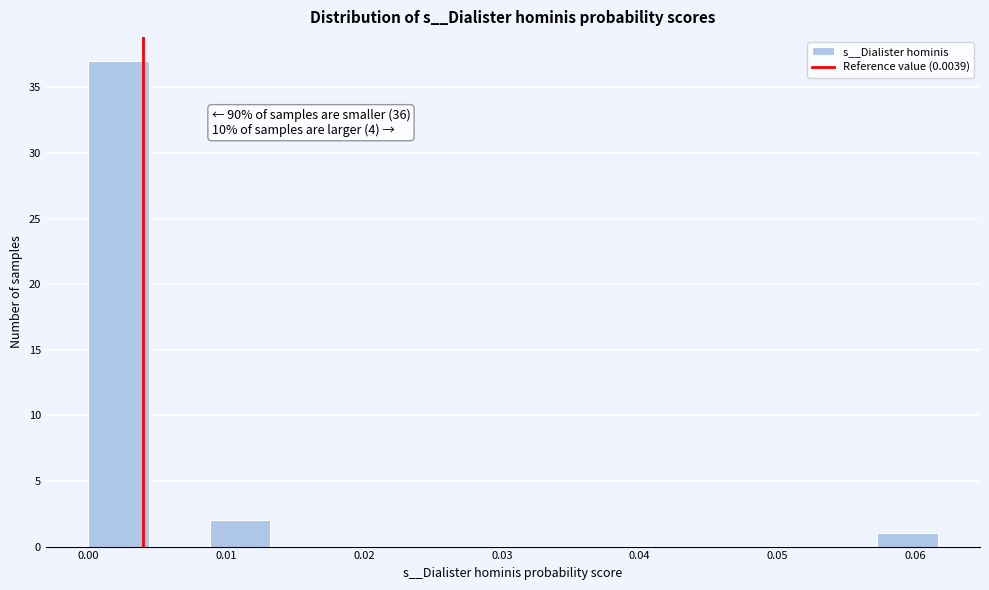

Over which range of the x-axis is the bar tallest?

0.000 to 0.004